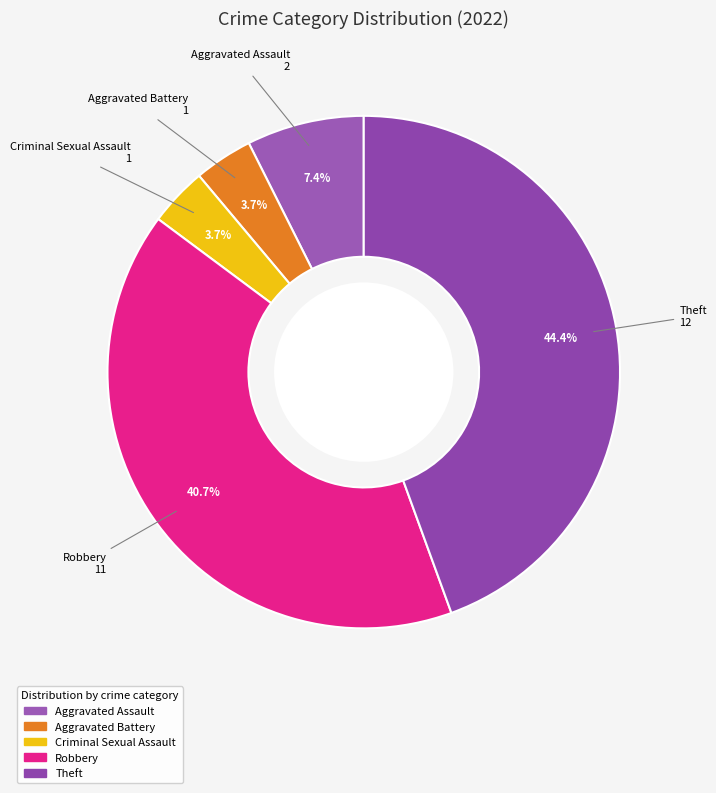

What is the largest slice in the pie chart?

Theft